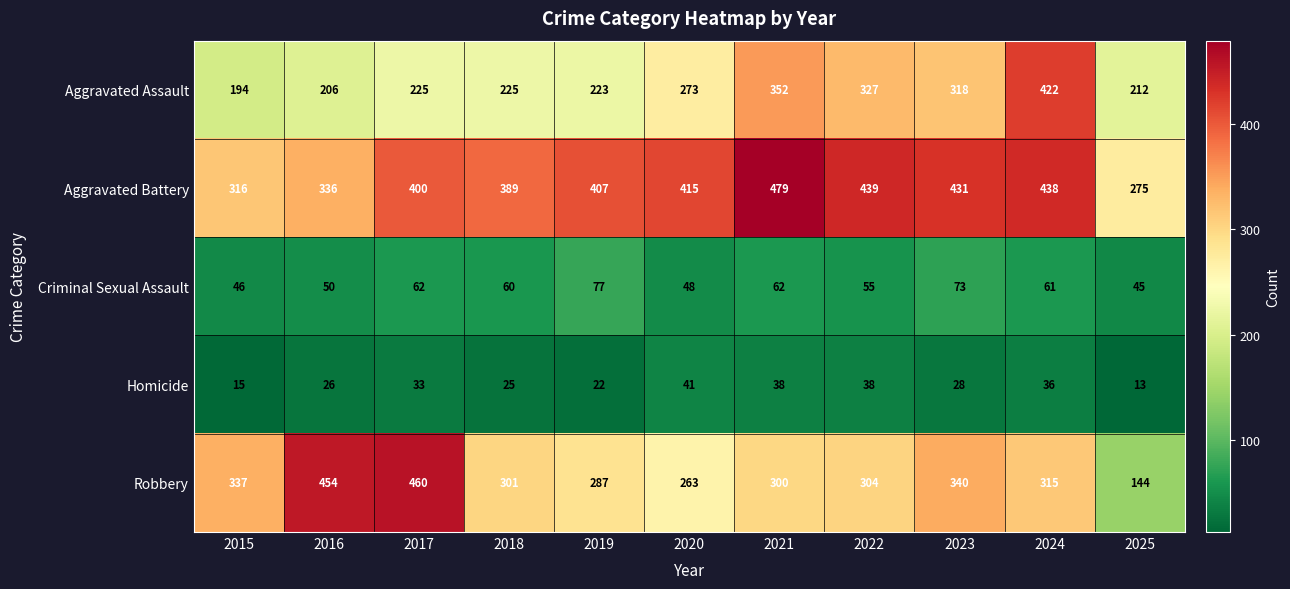

At 2022, list the series in order from smallest to largest.

Homicide, Criminal Sexual Assault, Robbery, Aggravated Assault, Aggravated Battery